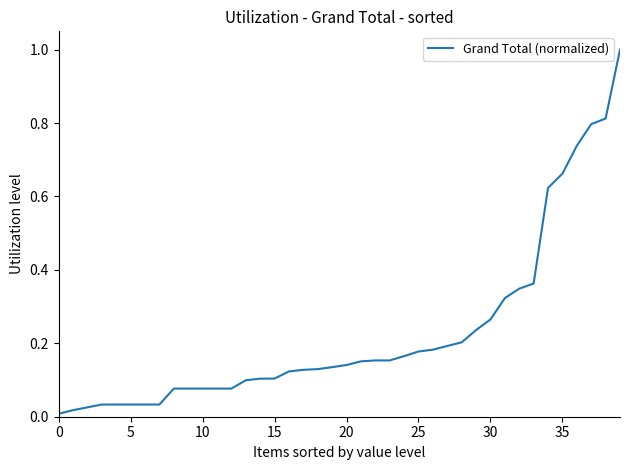

What is the greatest value displayed?

1.0